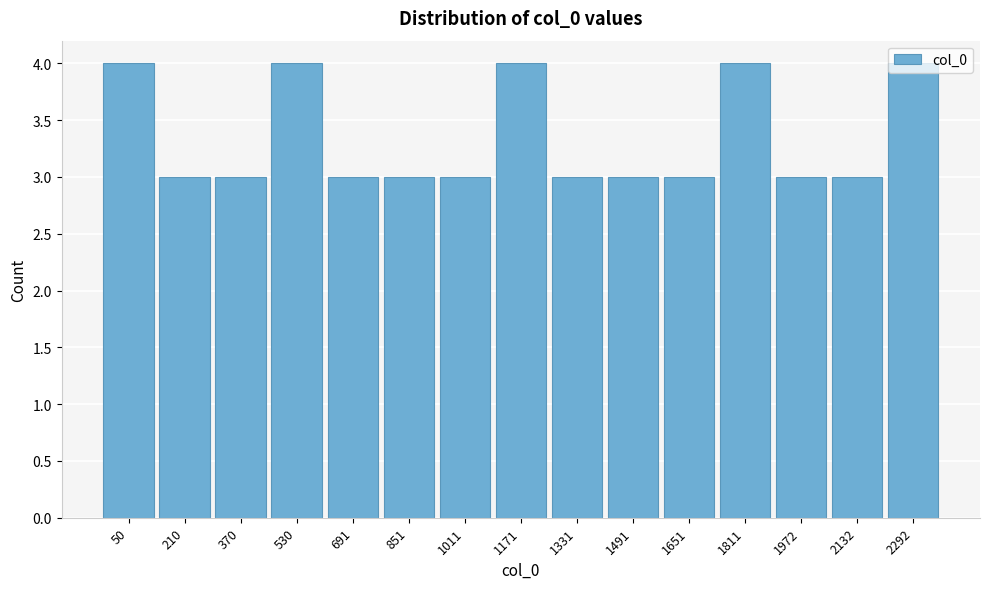

What is the value of the 10th bar from the left?

3